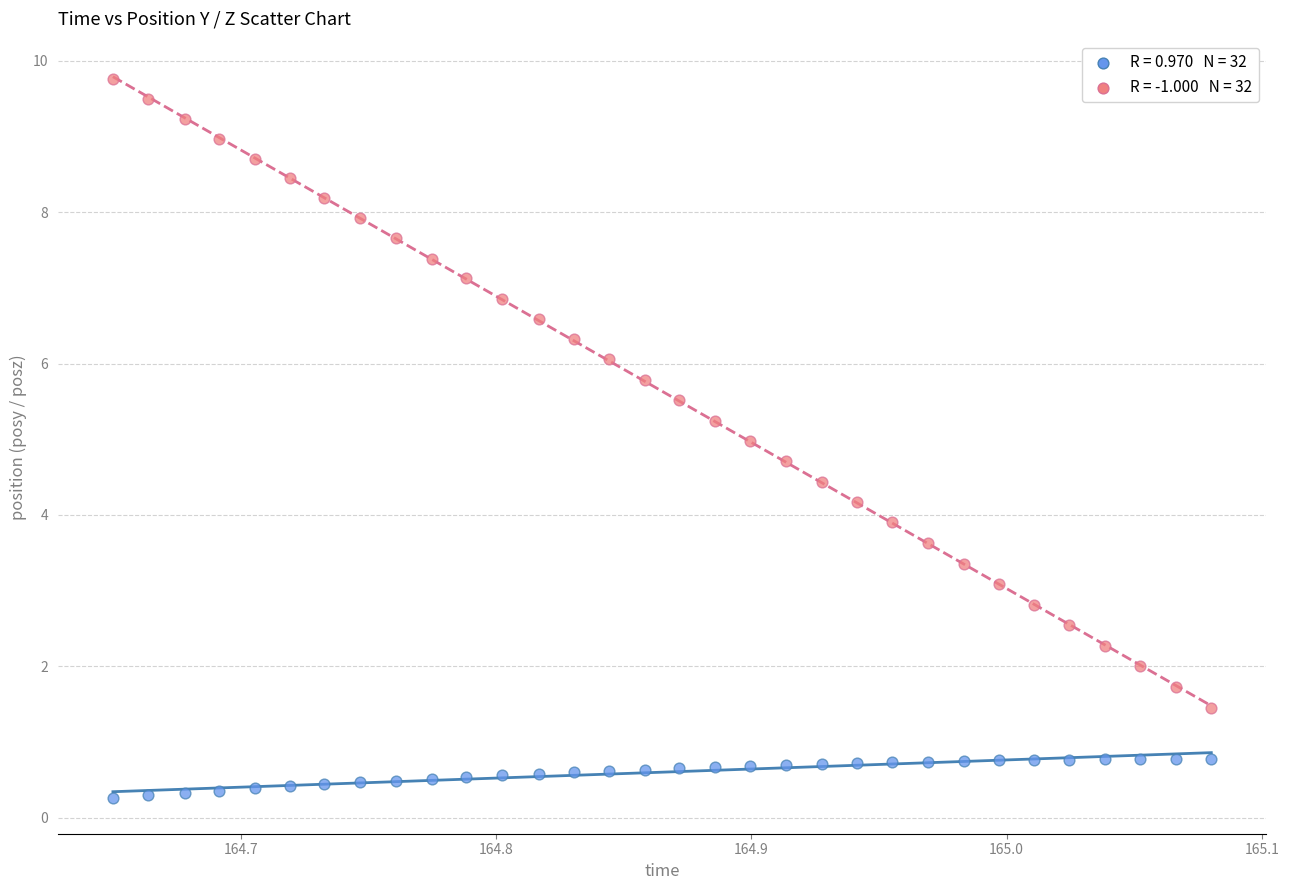

Across all data points, what is the range of Y values (max minus min)?

9.5